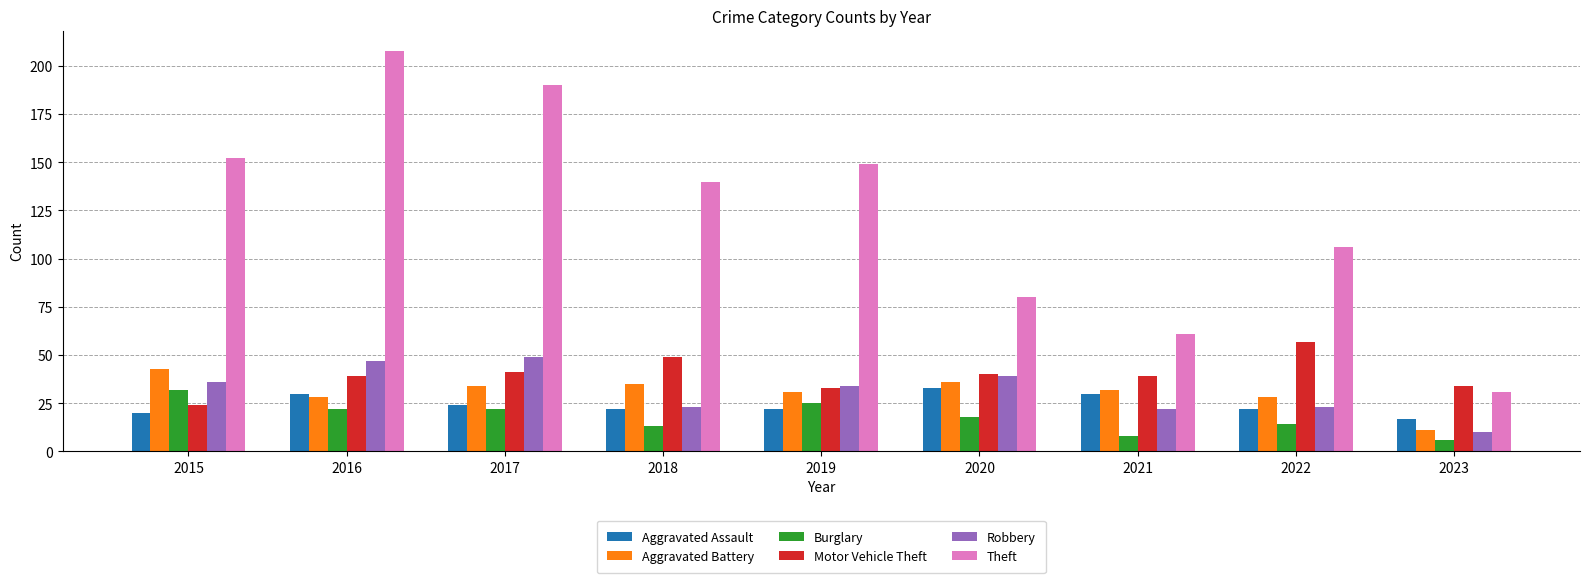

What is the value of the Aggravated Assault bar at the 4th from the left?

22